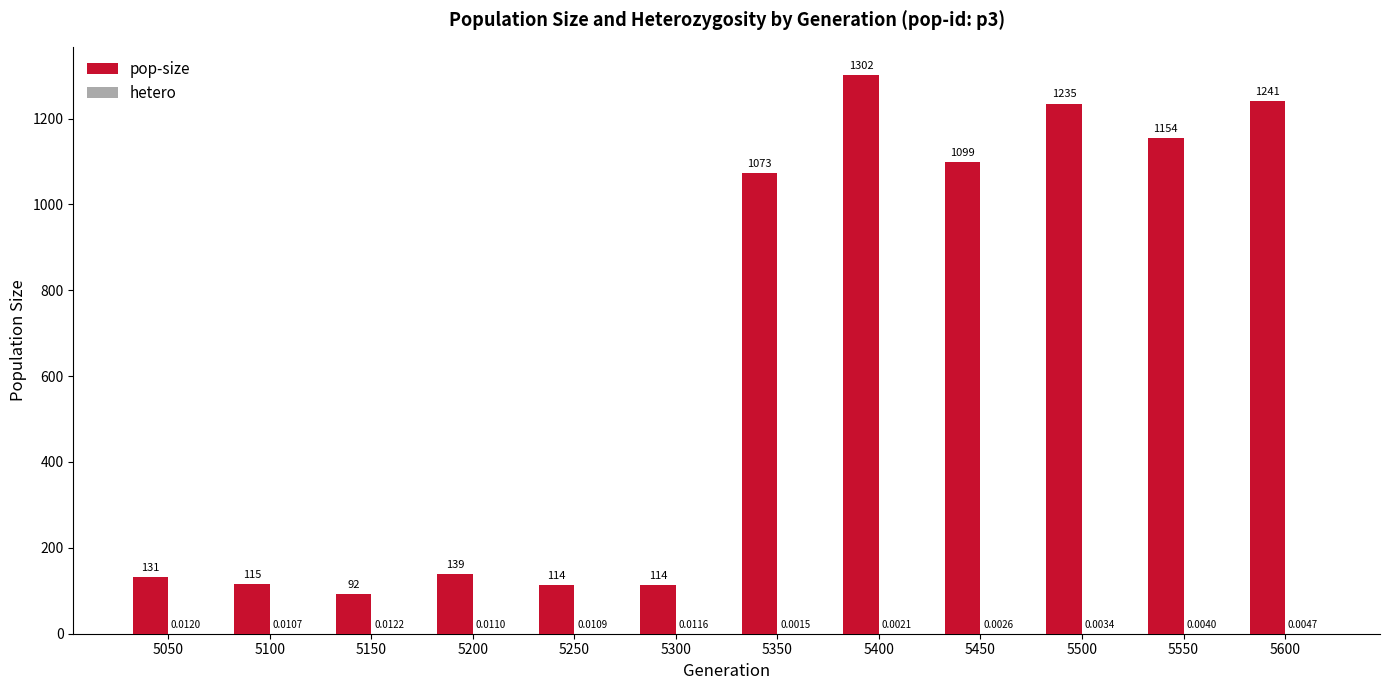

Read the pop-size value at 5150.

92.0